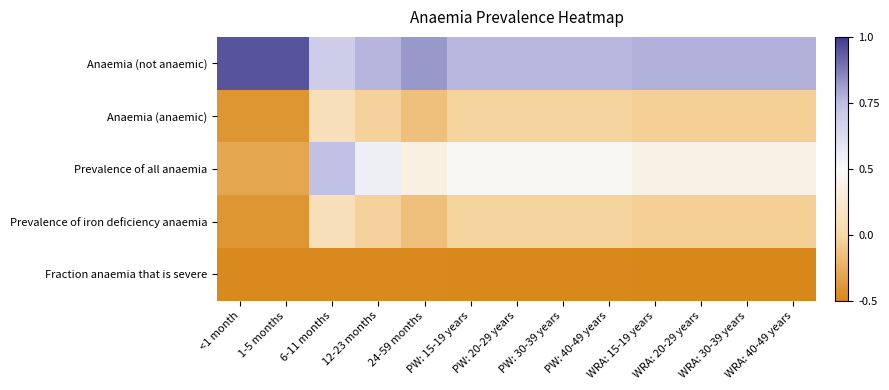

What is the spread (max minus min) of values at 12-23 months?

1.5